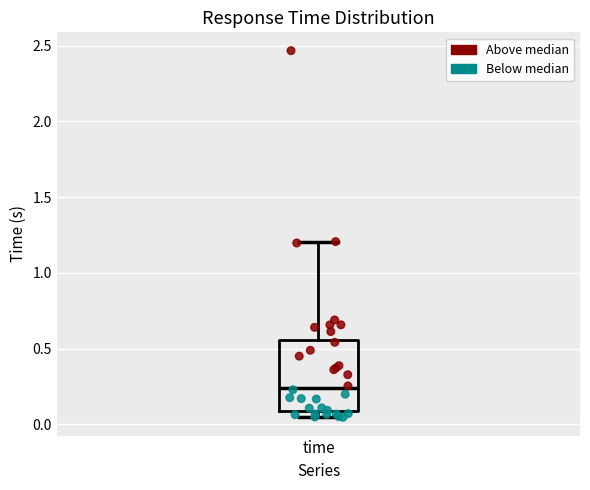

Read this box plot against the y-axis: the position of the median line, the range covered by the box, and the ends of both whiskers. The values are not printed on the chart, so give them approximately, as read against the axis.

median 0.25, box 0.10 to 0.55, whiskers 0.05 to 1.20